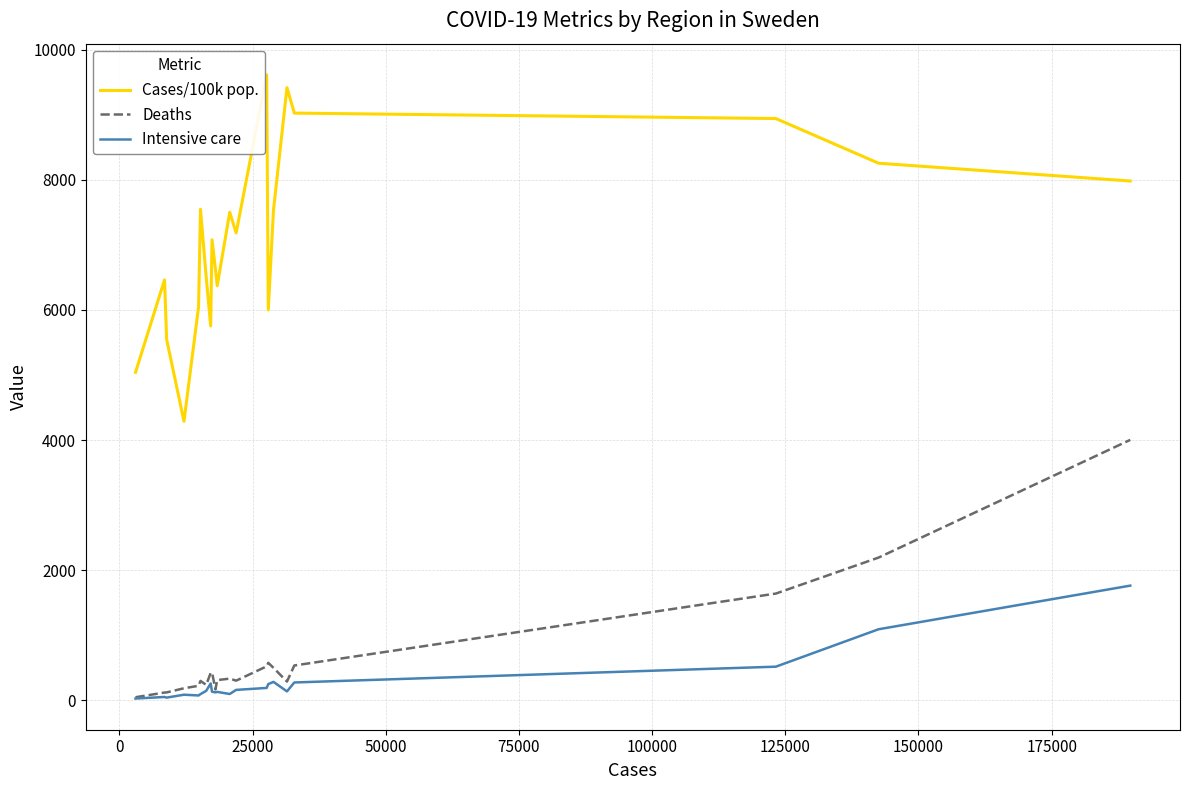

What is the highest value of the Intensive care series?

1762.0